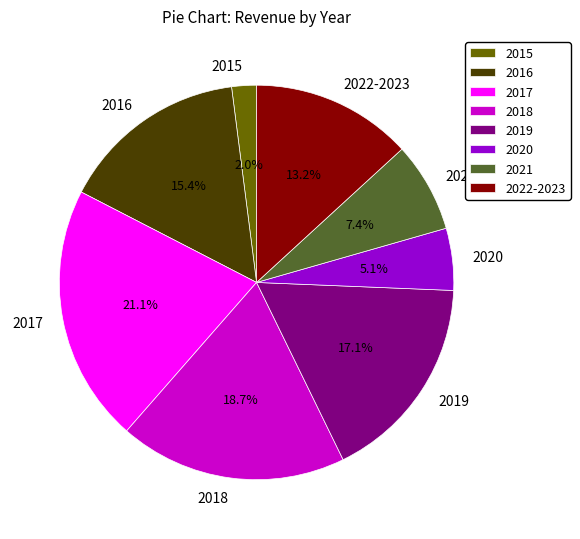

What is the total percentage of 2016 and 2018?

34.1%